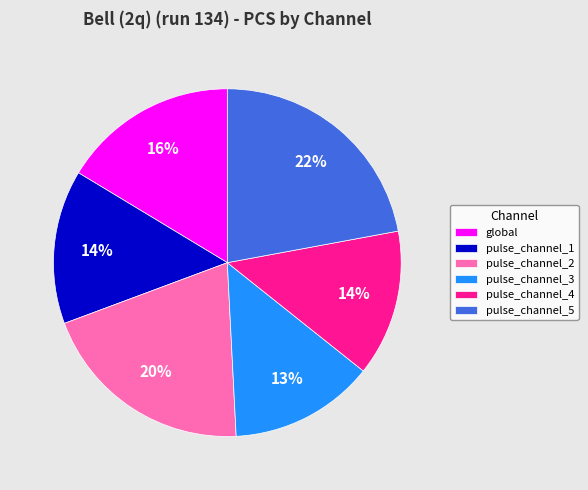

The pulse_channel_5 slice represents 22% of the pie. True or false?

True